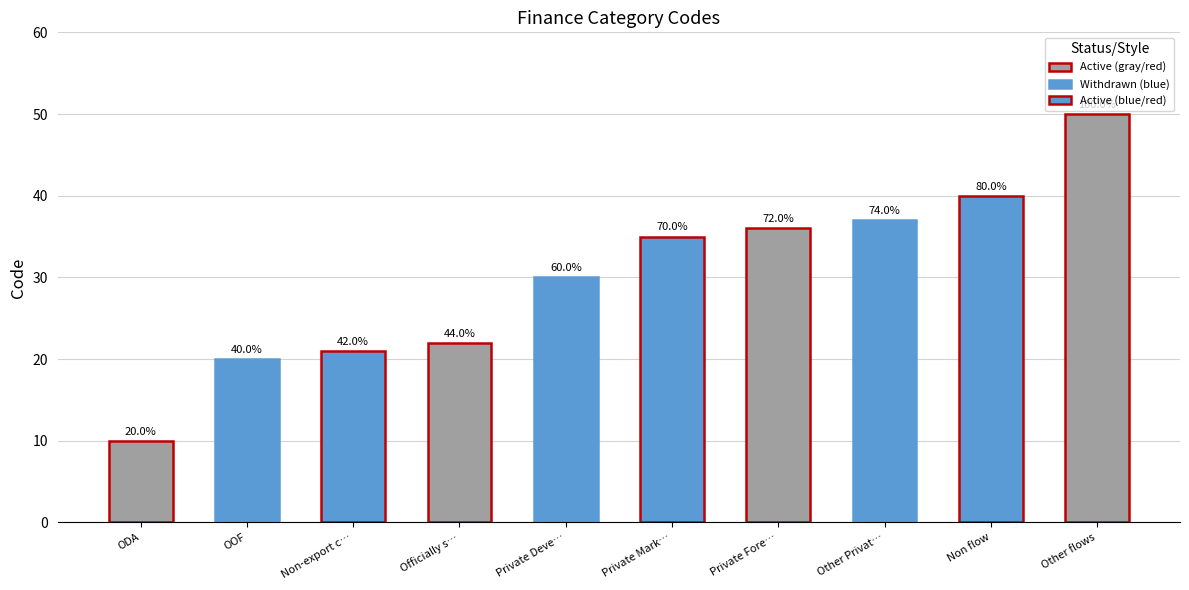

Where is the data nearest to the value 30?

Private Deve…